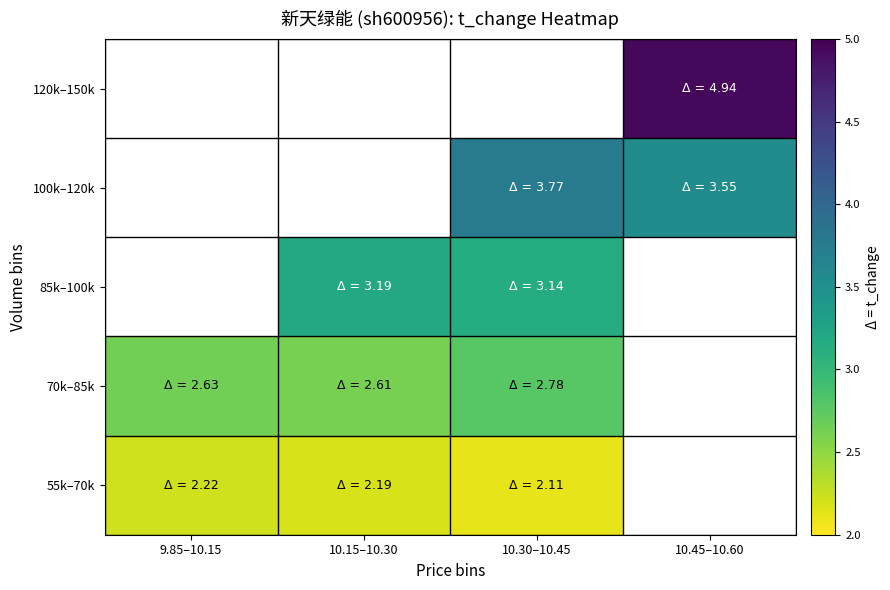

Which category has the lowest value across all series?

10.30–10.45